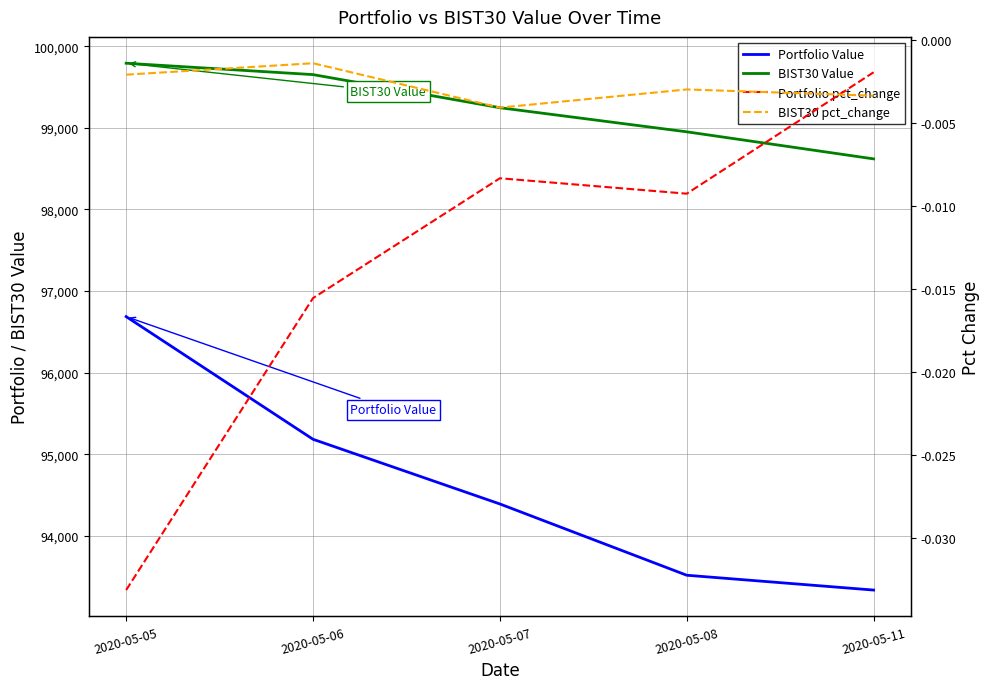

What is the sum of all Portfolio pct_change values?

-0.1